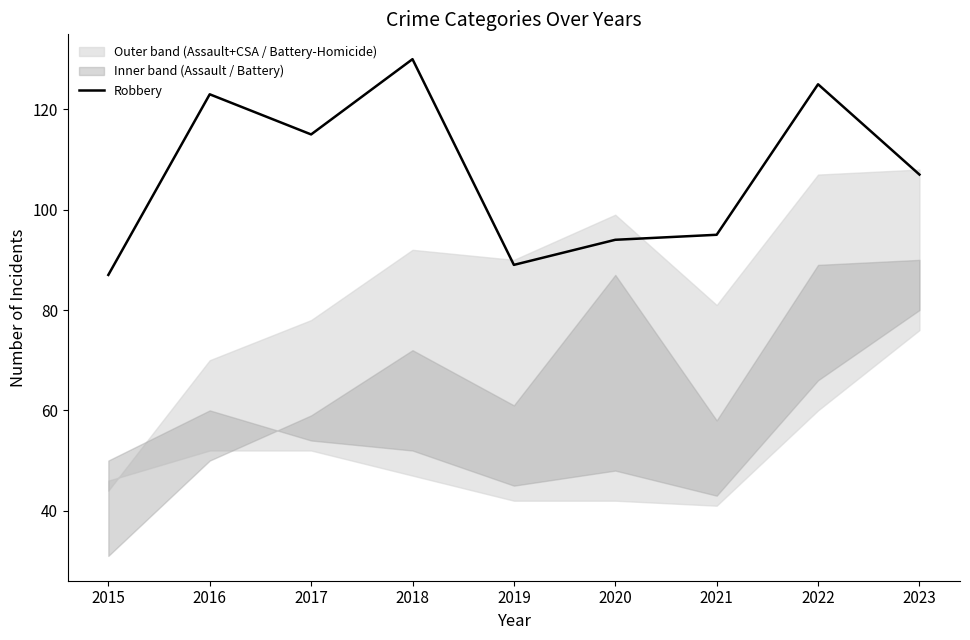

Which label corresponds to the smallest value in the chart?

2015